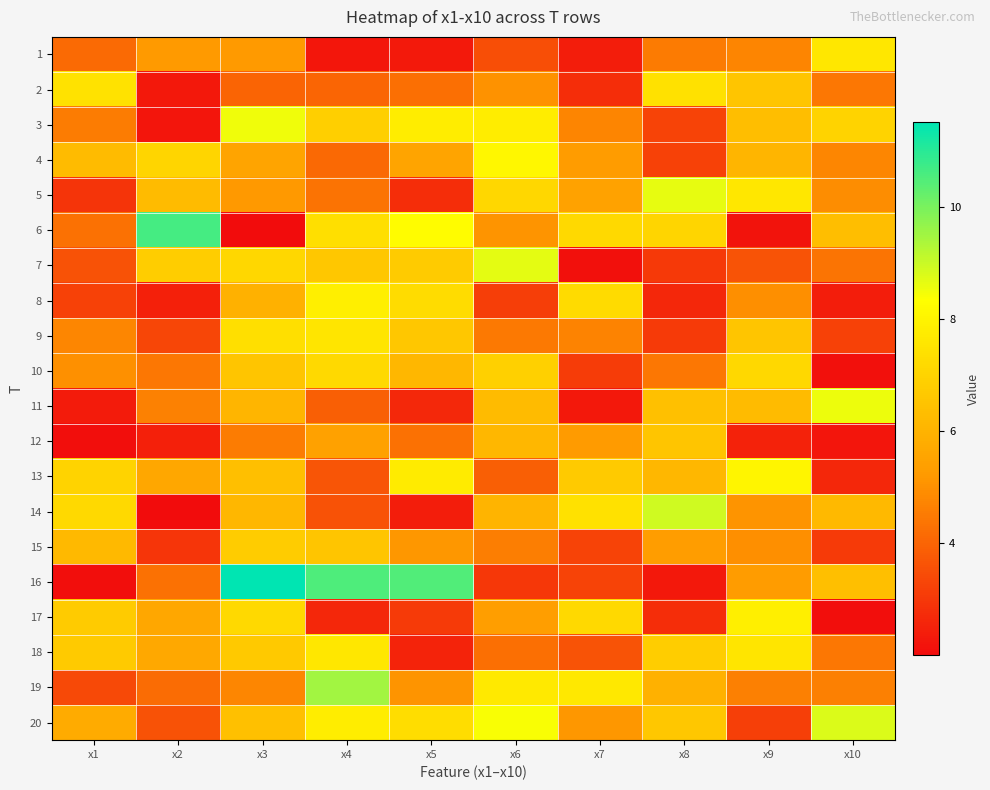

What is the smallest value displayed?

2.0